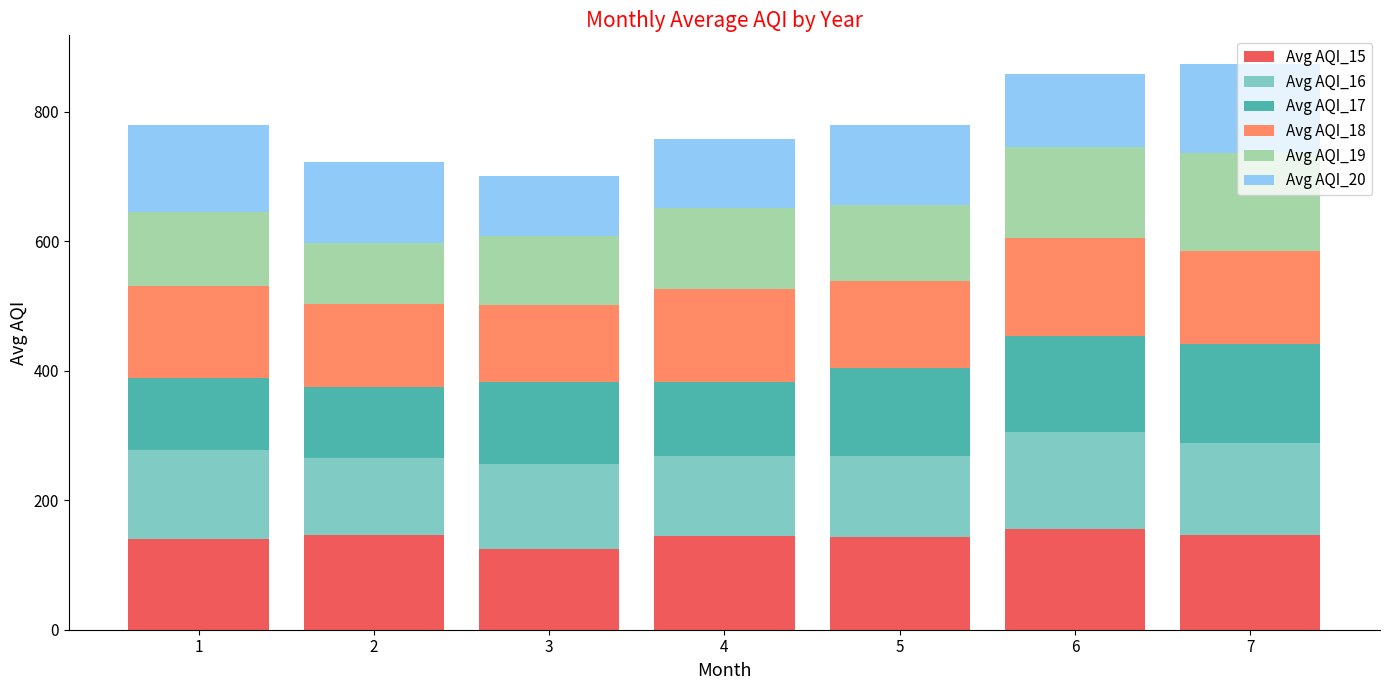

What is the total value across all series at 7?

874